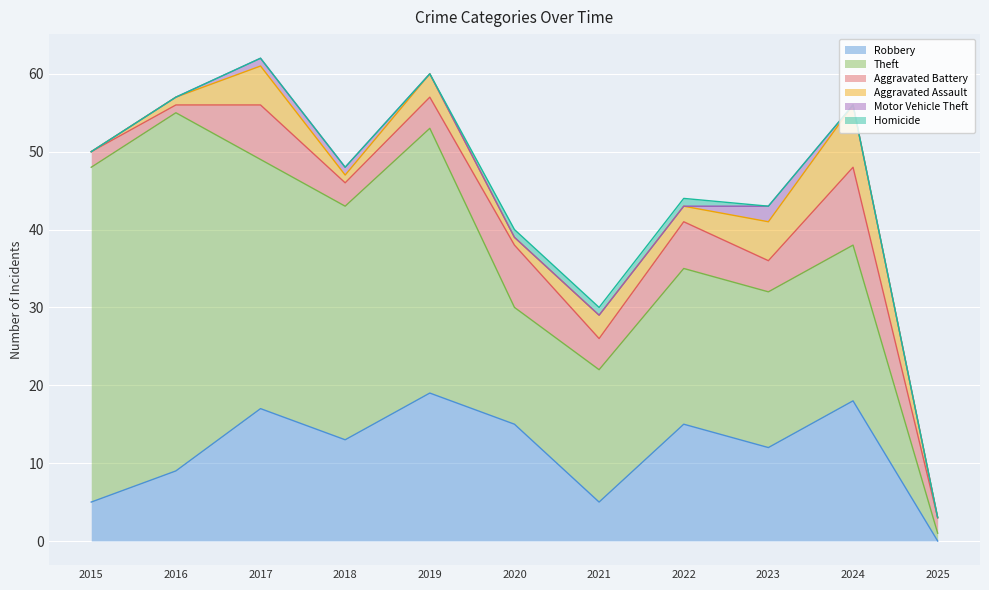

Reading right to left, what are all the values shown in this chart?

Robbery: 2025=0	2024=18	2023=12	2022=15	2021=5	2020=15	2019=19	2018=13	2017=17	2016=9	2015=5
Theft: 2025=1	2024=20	2023=20	2022=20	2021=17	2020=15	2019=34	2018=30	2017=32	2016=46	2015=43
Aggravated Battery: 2025=2	2024=10	2023=4	2022=6	2021=4	2020=8	2019=4	2018=3	2017=7	2016=1	2015=2
Aggravated Assault: 2025=0	2024=8	2023=5	2022=2	2021=3	2020=1	2019=3	2018=1	2017=5	2016=1	2015=0
Motor Vehicle Theft: 2025=0	2024=0	2023=2	2022=0	2021=0	2020=0	2019=0	2018=1	2017=1	2016=0	2015=0
Homicide: 2025=0	2024=0	2023=0	2022=1	2021=1	2020=1	2019=0	2018=0	2017=0	2016=0	2015=0